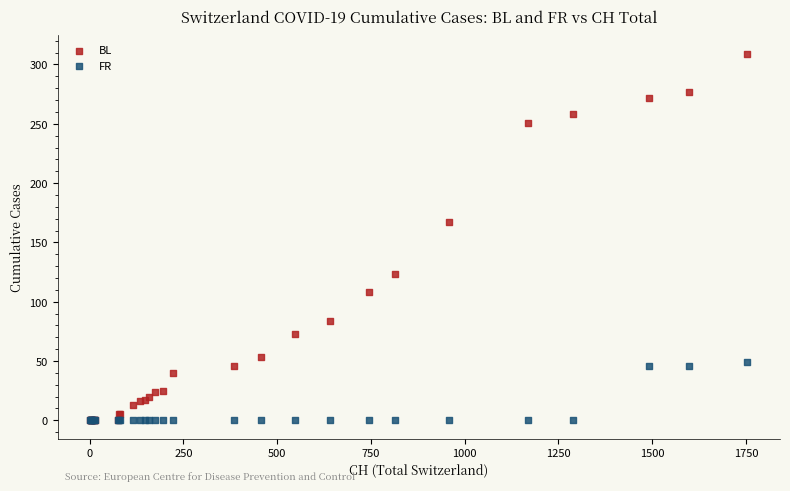

Across all series, what Y value is closest to 154?

167